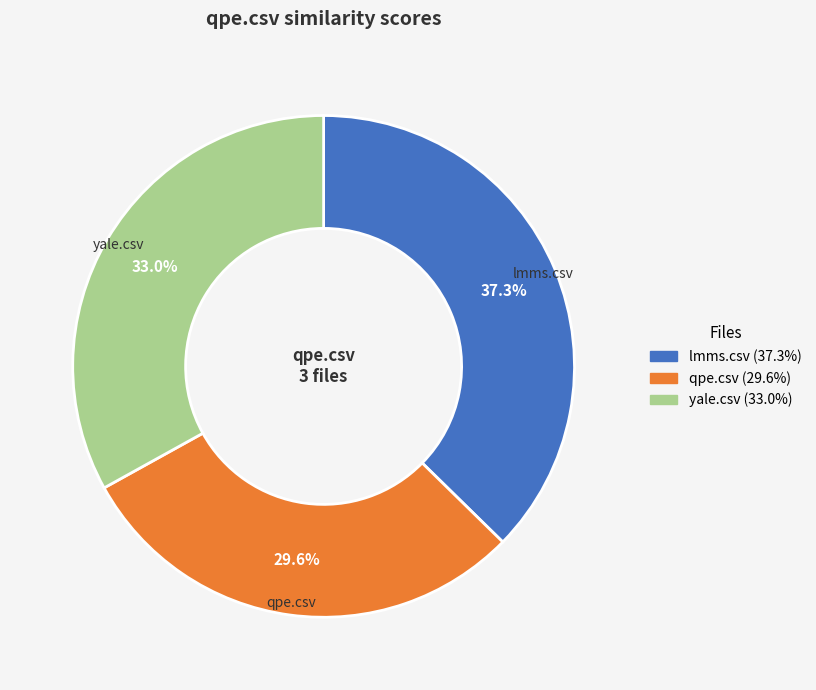

Which has a higher value, qpe.csv or lmms.csv?

lmms.csv